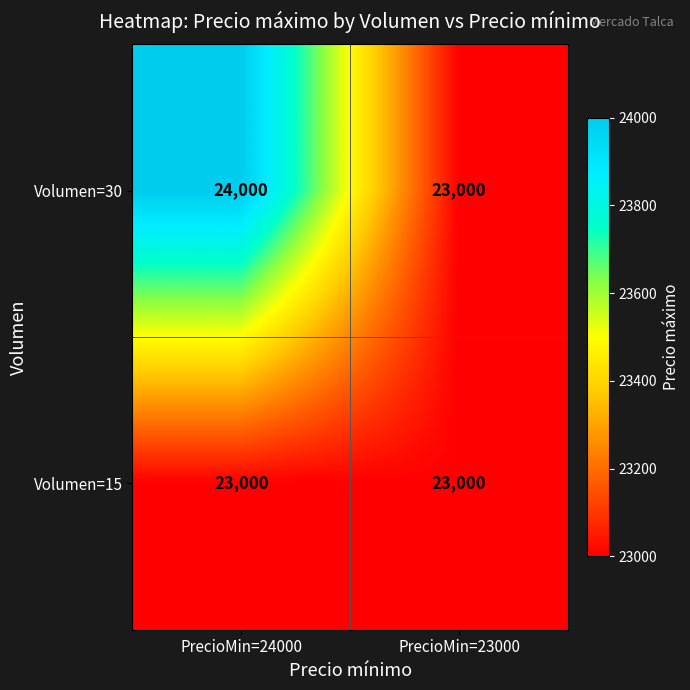

What is the sum of the Volumen=15 values at PrecioMin=24000 and PrecioMin=23000?

46000